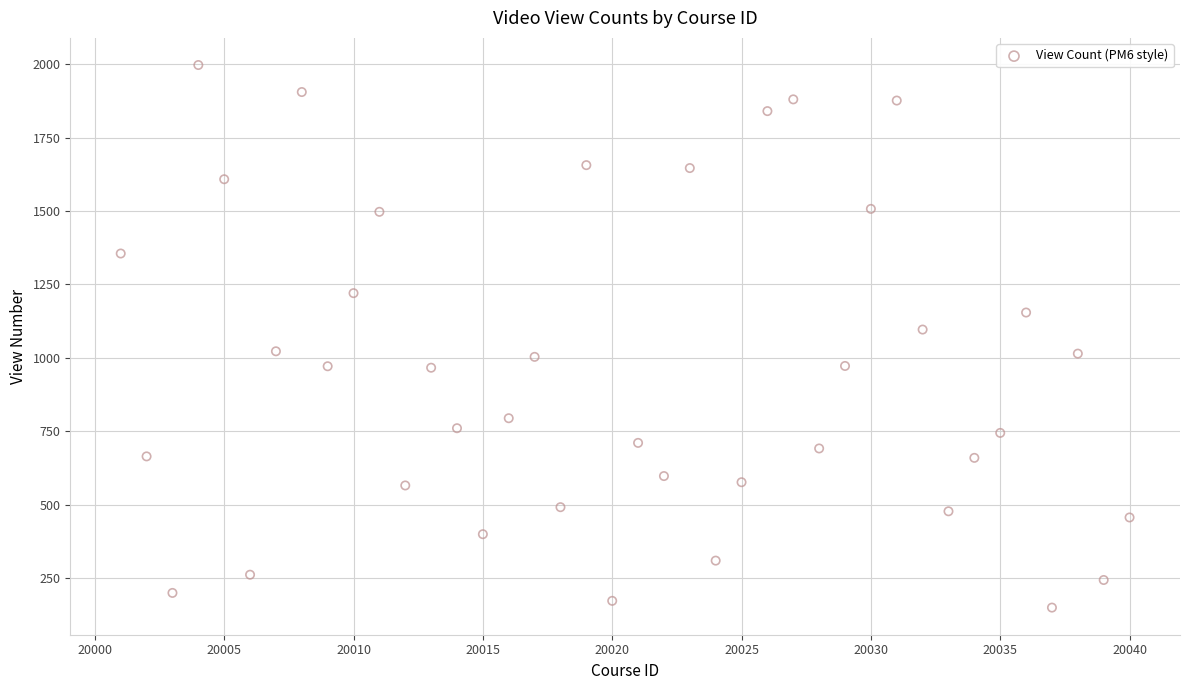

What Y value in the scatter plot is closest to 1073?

1096